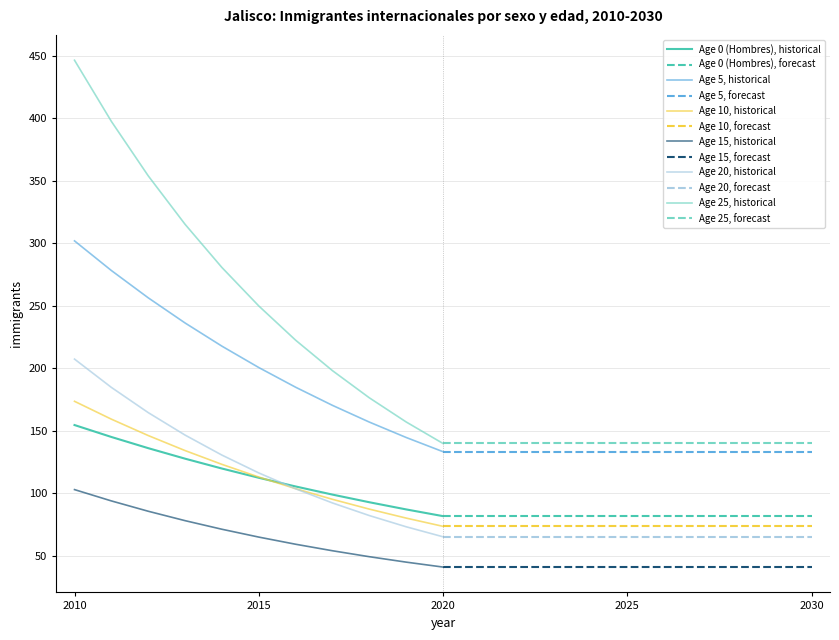

What is the difference between the second highest and minimum values in the Age 0 (Hombres) series?

63.3